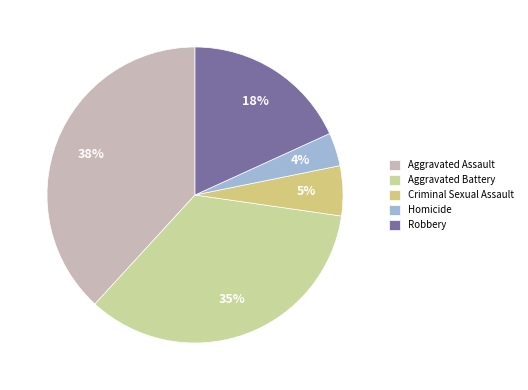

What percentage is the Criminal Sexual Assault slice, to the nearest percent?

5%